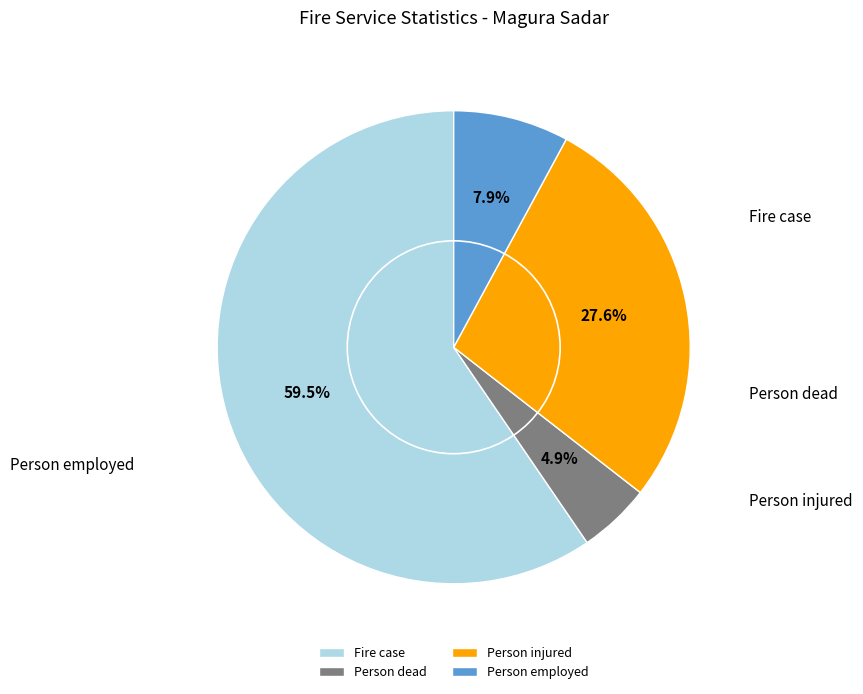

Combined, what portion of the pie is Person employed and Person dead?

12.8%